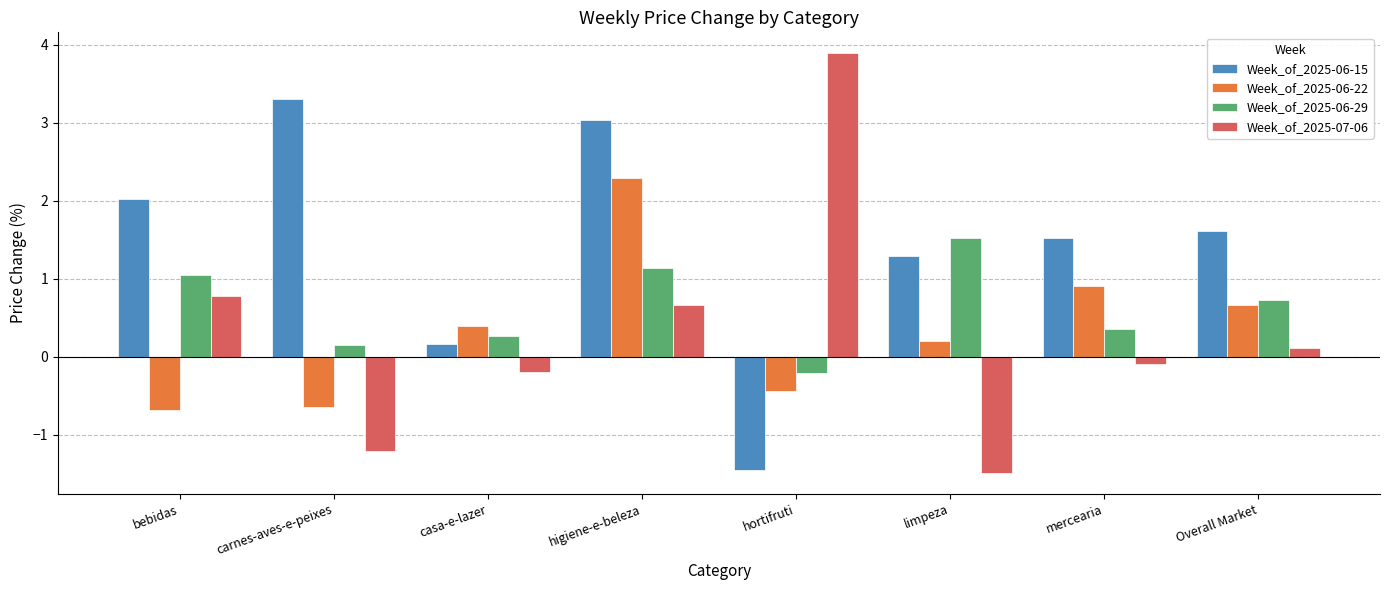

Is it true that Week_of_2025-06-29 equals 0.1 at Overall Market?

False